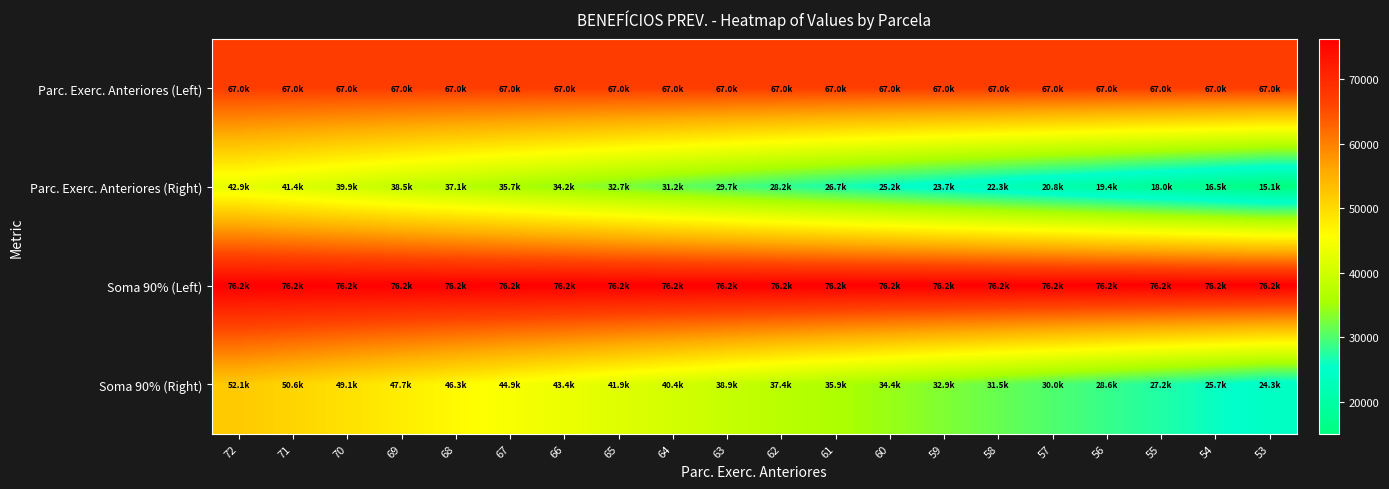

Between 63 and 56, which series saw the biggest shift?

Parc. Exerc. Anteriores (Right)